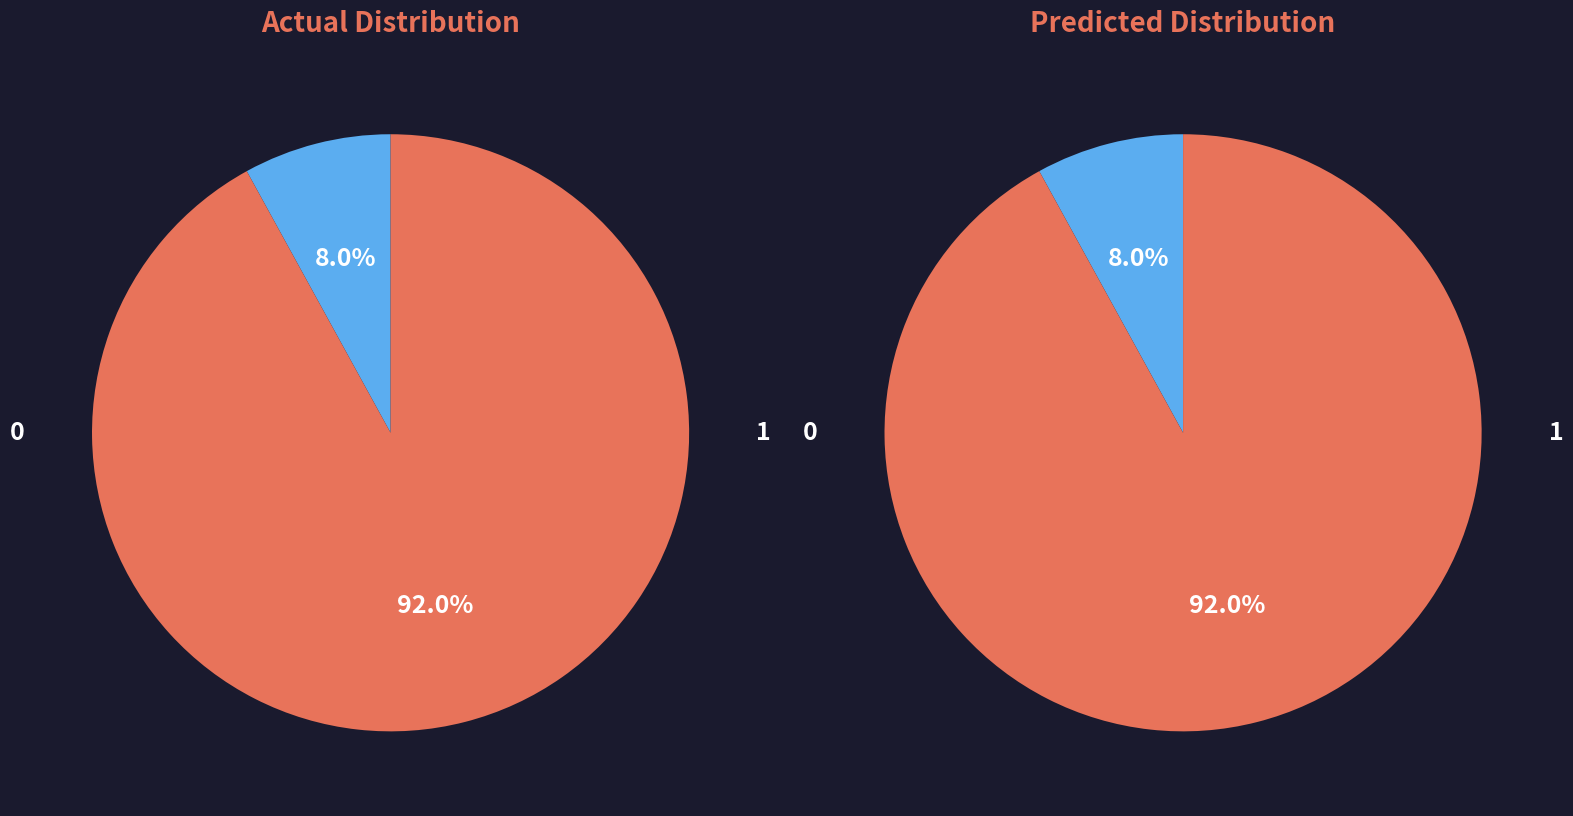

To the nearest percent, what is the average slice percentage?

50%